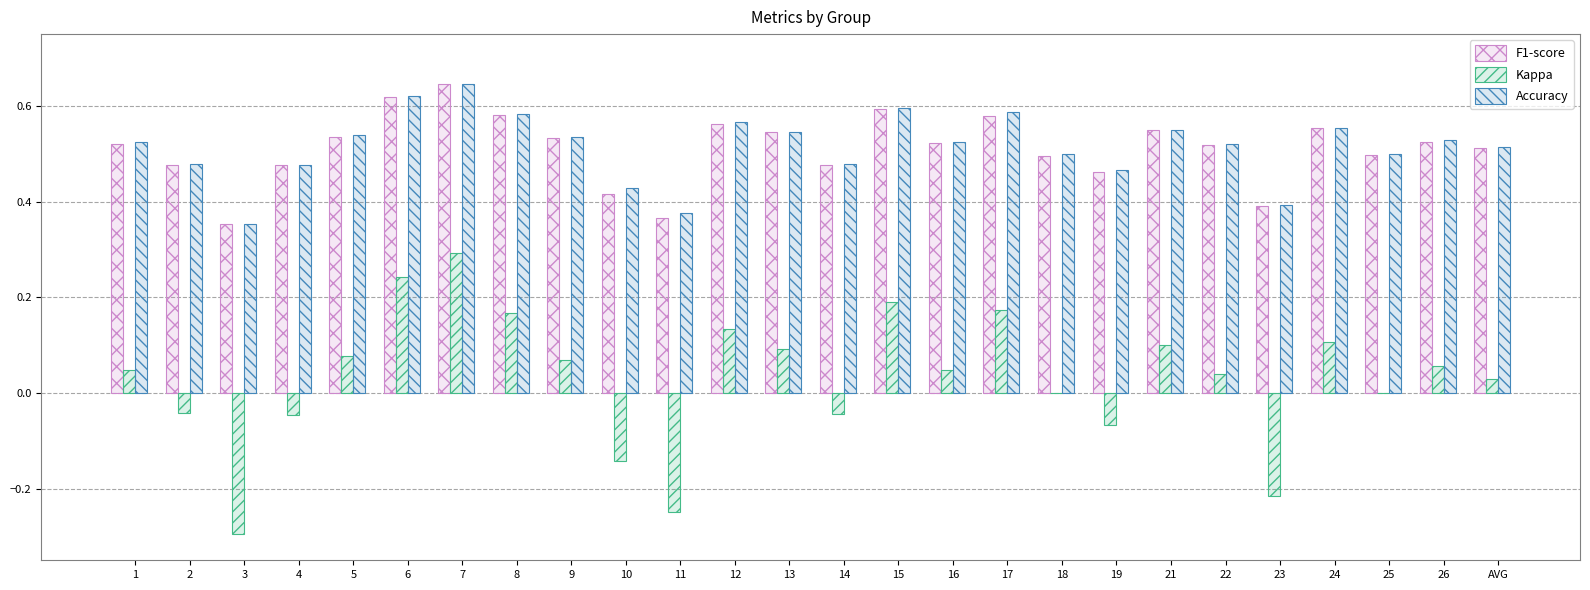

What is the sum of all Accuracy values?

13.4